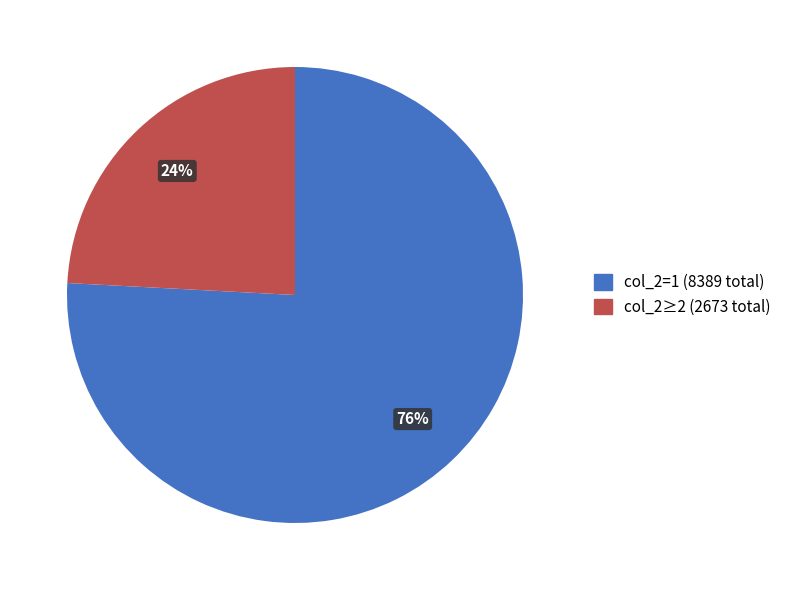

Count the number of slices in the pie.

2